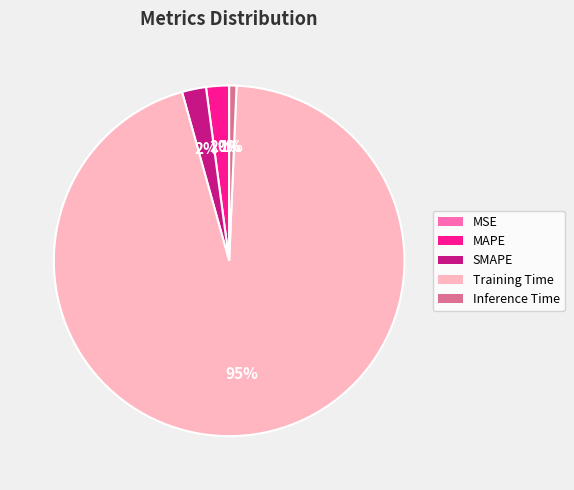

Do MAPE and Inference Time together represent more than half of the pie?

No